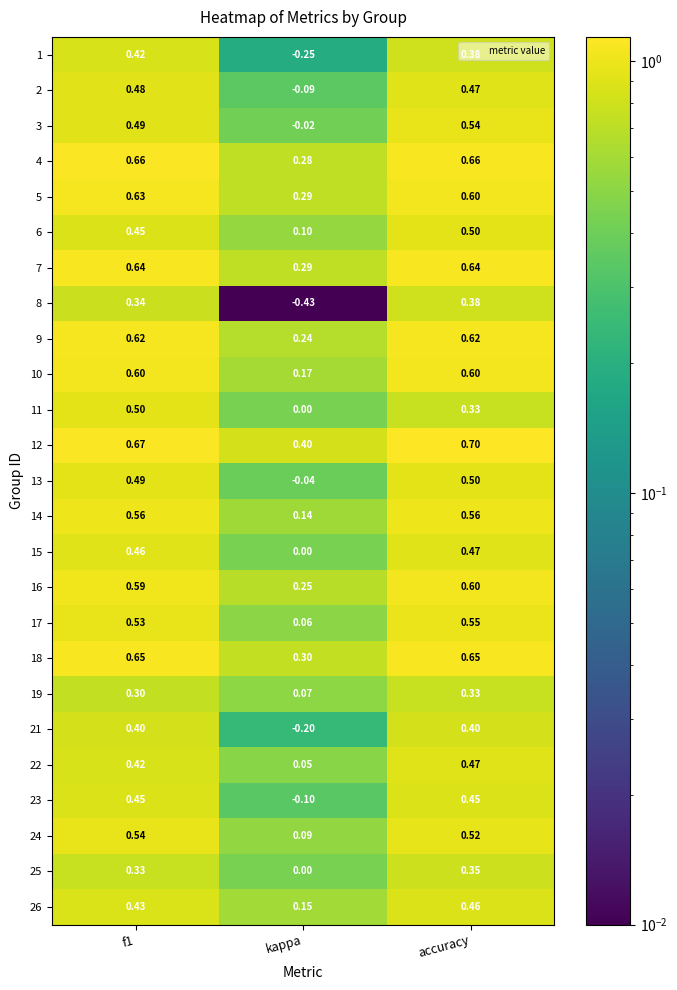

At which category does the chart reach its peak across all series?

accuracy